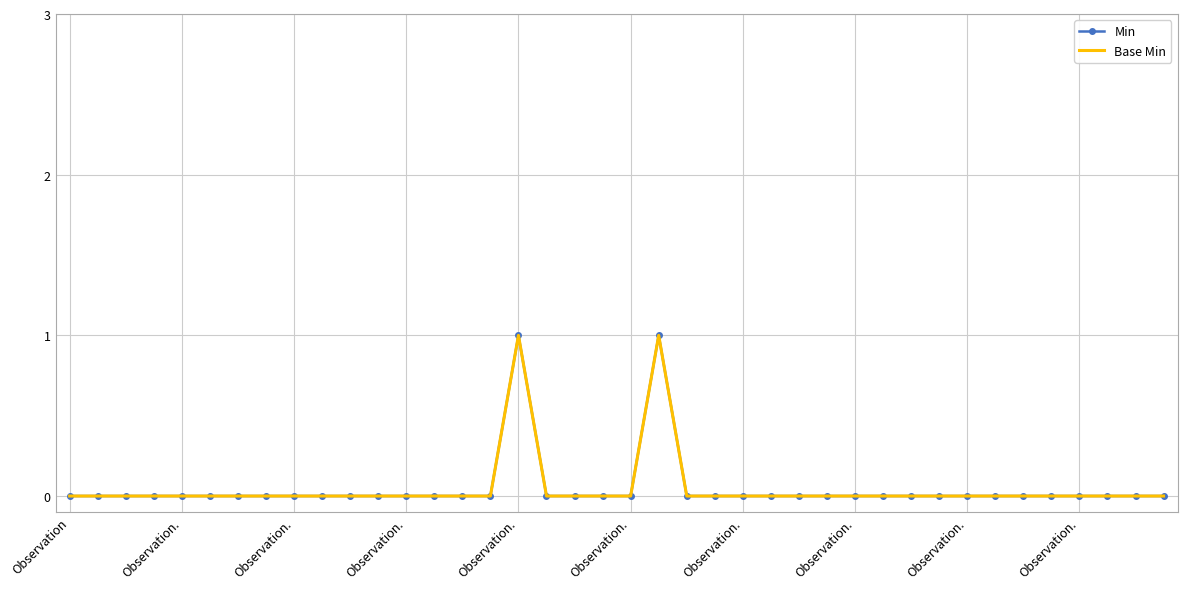

At which label does Min reach its peak?

Observation.